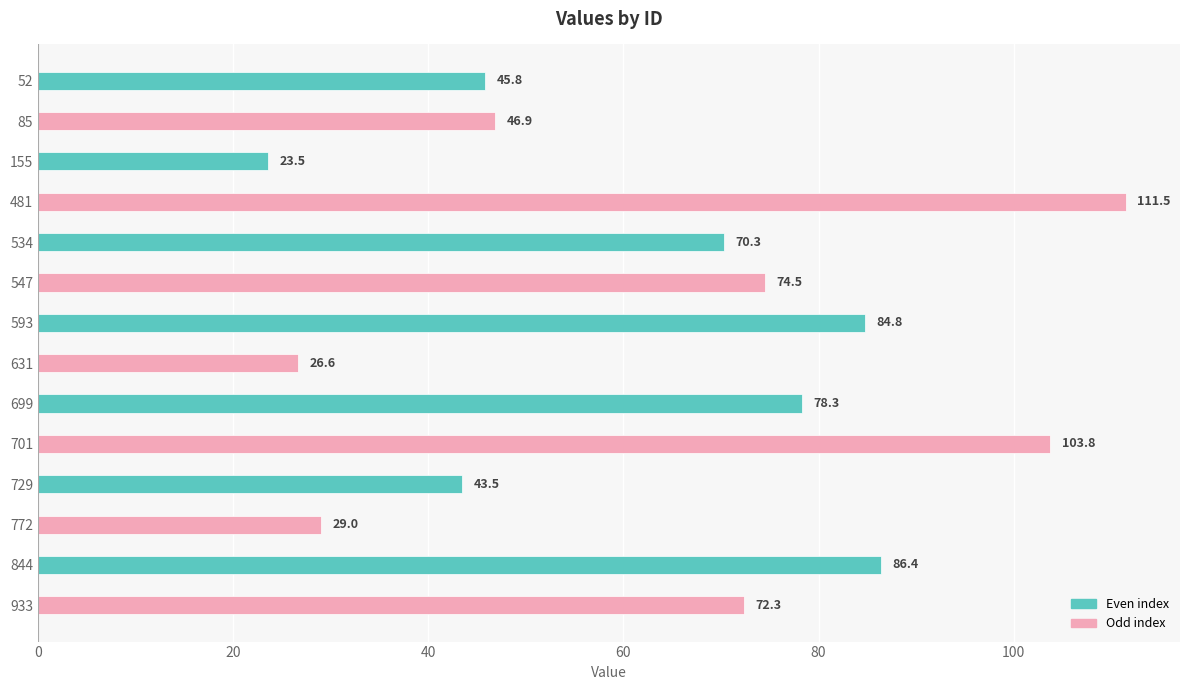

Does the chart contain any negative values?

No